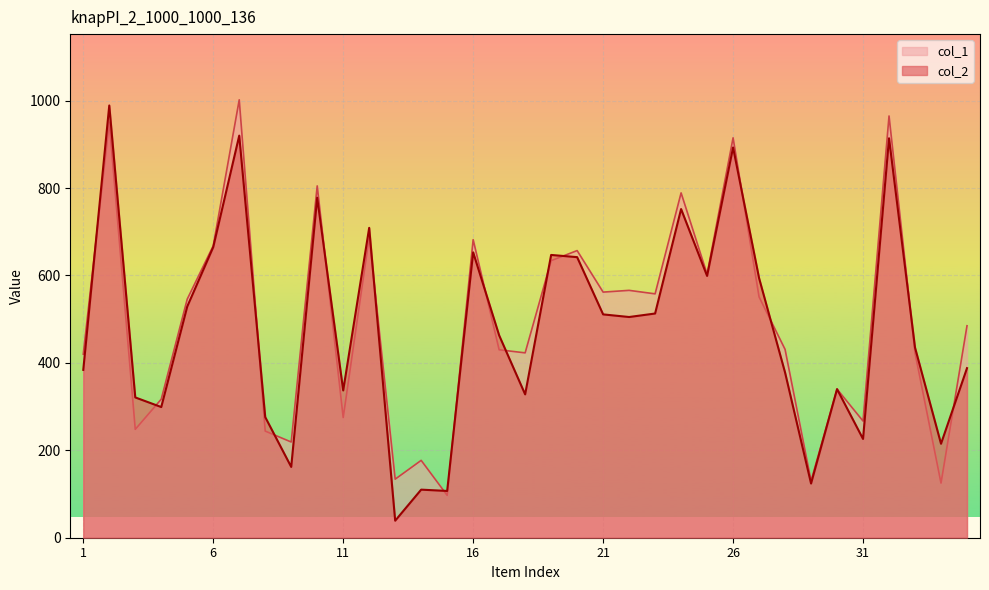

How many distinct data groups are displayed?

2